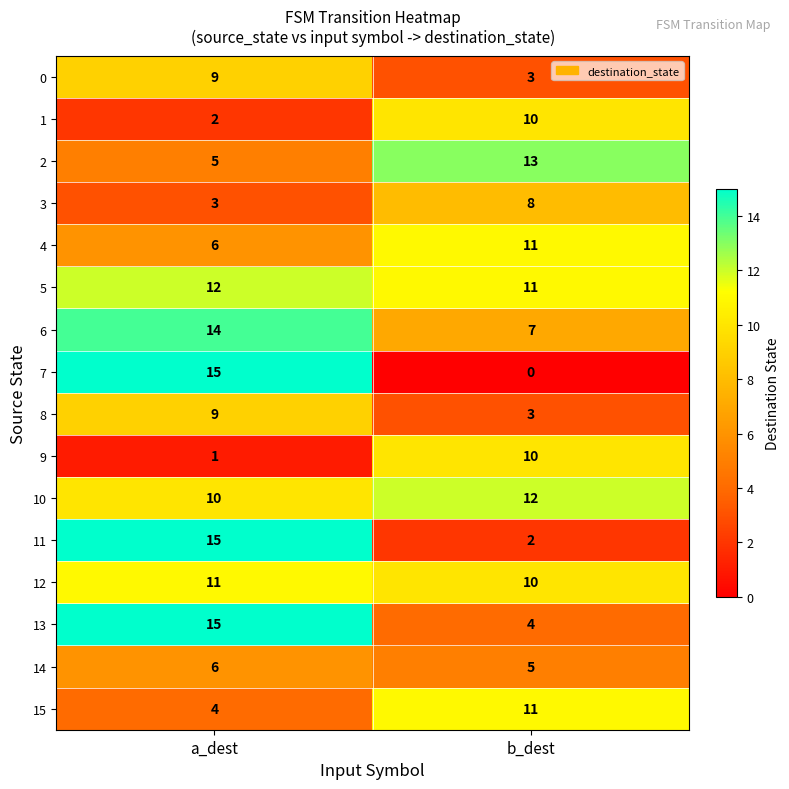

At which label is 6 closest to 10?

b_dest